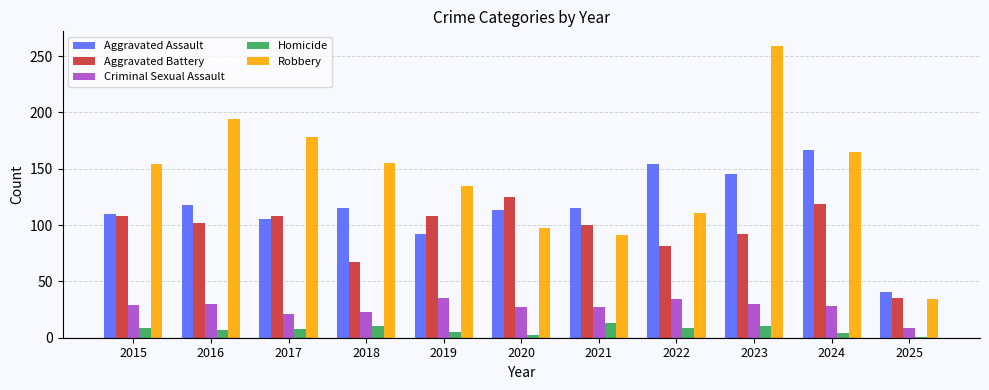

What is the average value of the Criminal Sexual Assault series?

27